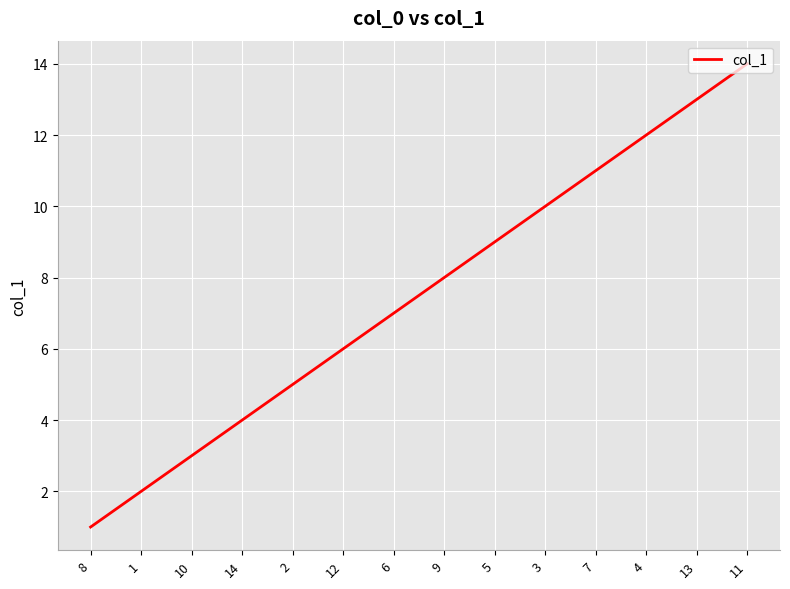

Which has a higher value, 7 or 6?

7